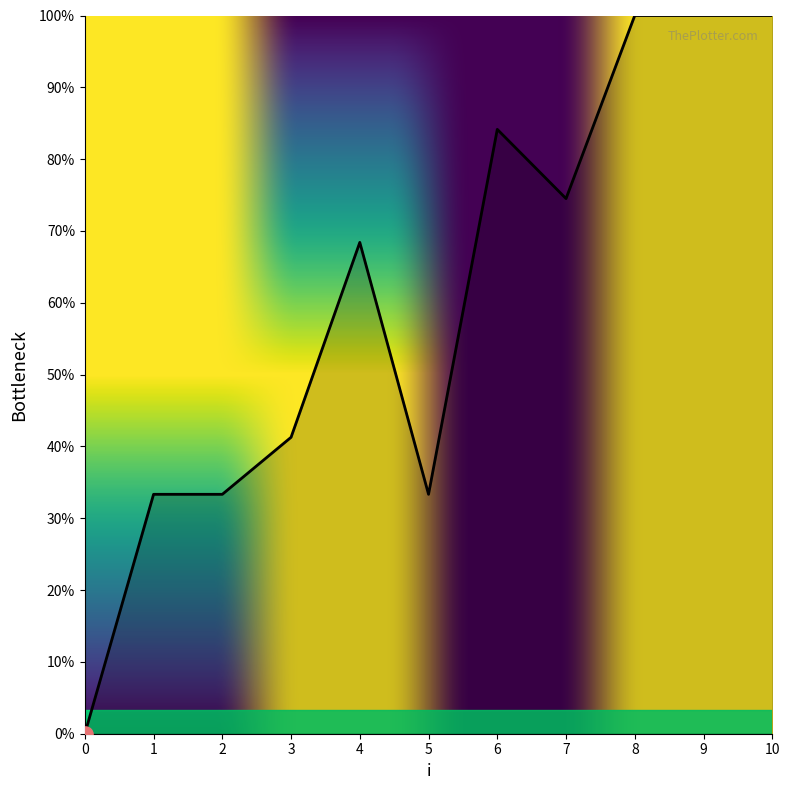

Which has a higher value, 10 or 4?

10